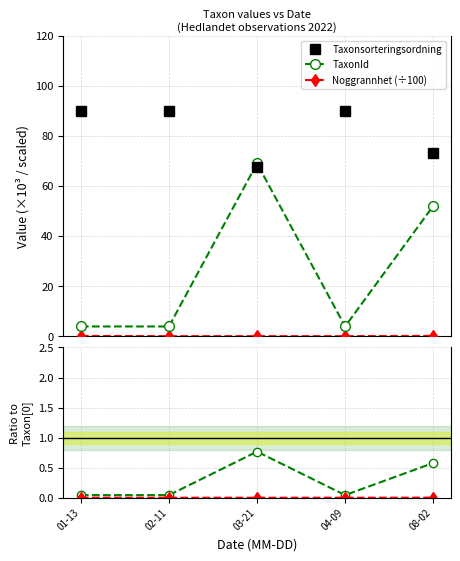

How many times do TaxonId and Taxonsorteringsordning cross each other?

2